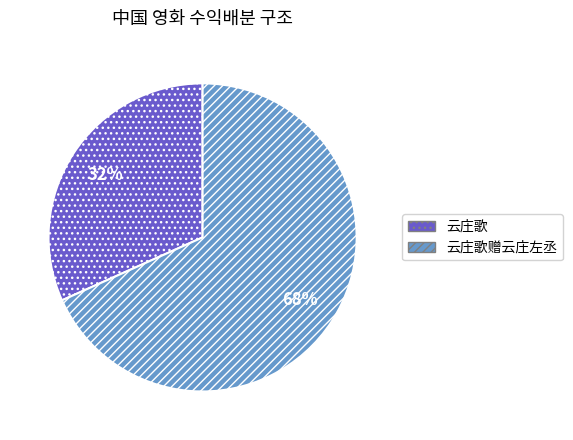

Which has a higher value, 云庄歌 or 云庄歌赠云庄左丞?

云庄歌赠云庄左丞